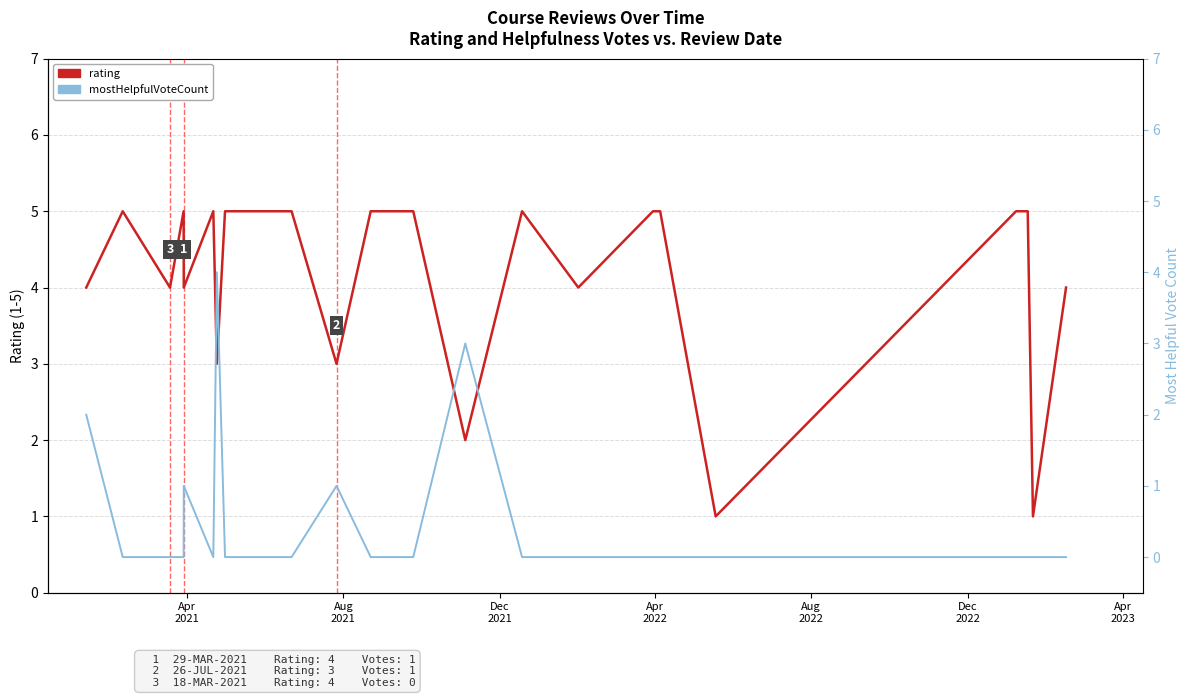

How many interior local valleys does the mostHelpfulVoteCount series have?

1